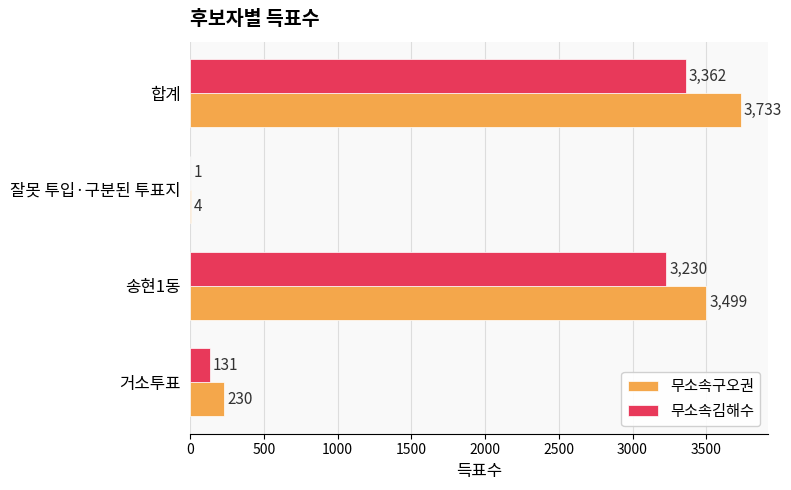

Is the value of 무소속구오권 at 잘못 투입·구분된 투표지 greater than the value of 무소속김해수 at 송현1동?

No